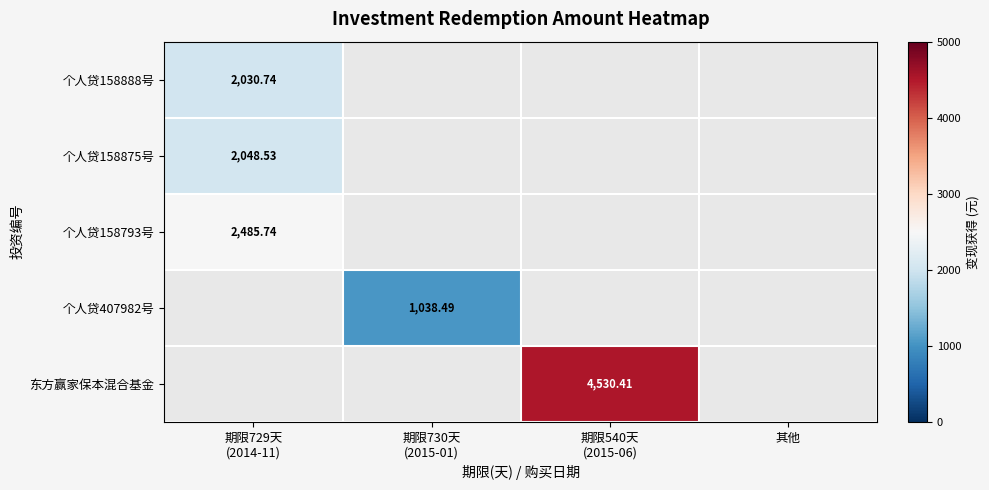

How many positive values does the 东方赢家保本混合基金 series have?

1